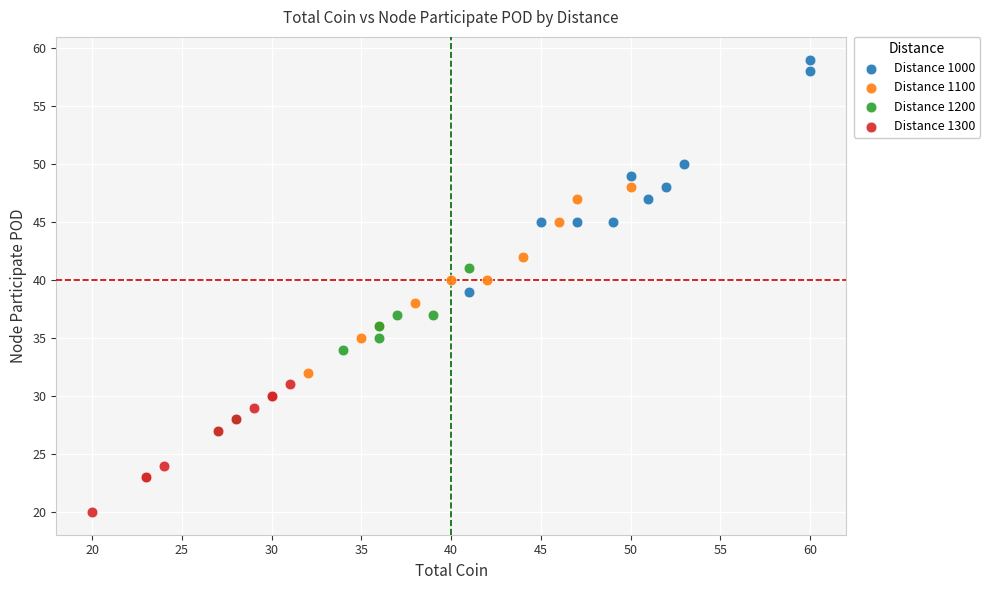

Which series contains the highest Y value?

Distance 1000